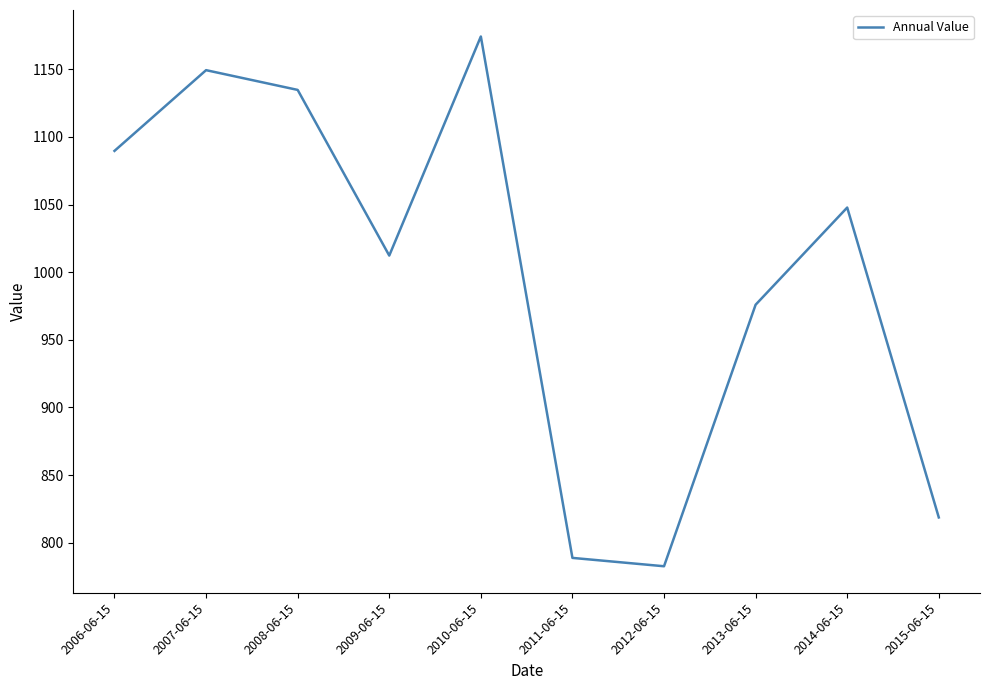

What is the sum of all values?

9974.2